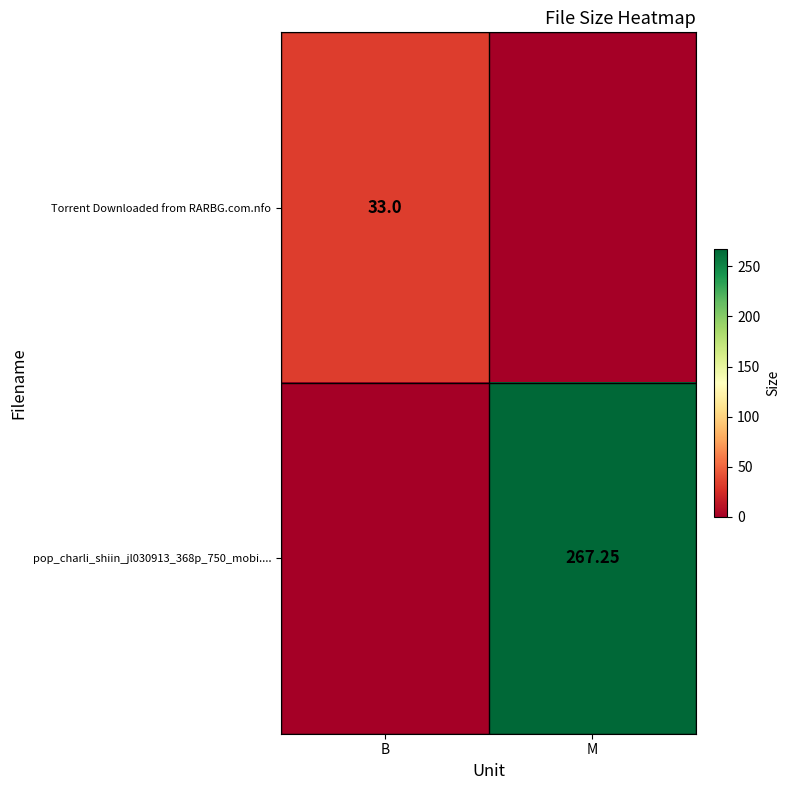

What is the difference between the maximum and minimum values in the Torrent Downloaded from RARBG.com.nfo series?

33.0